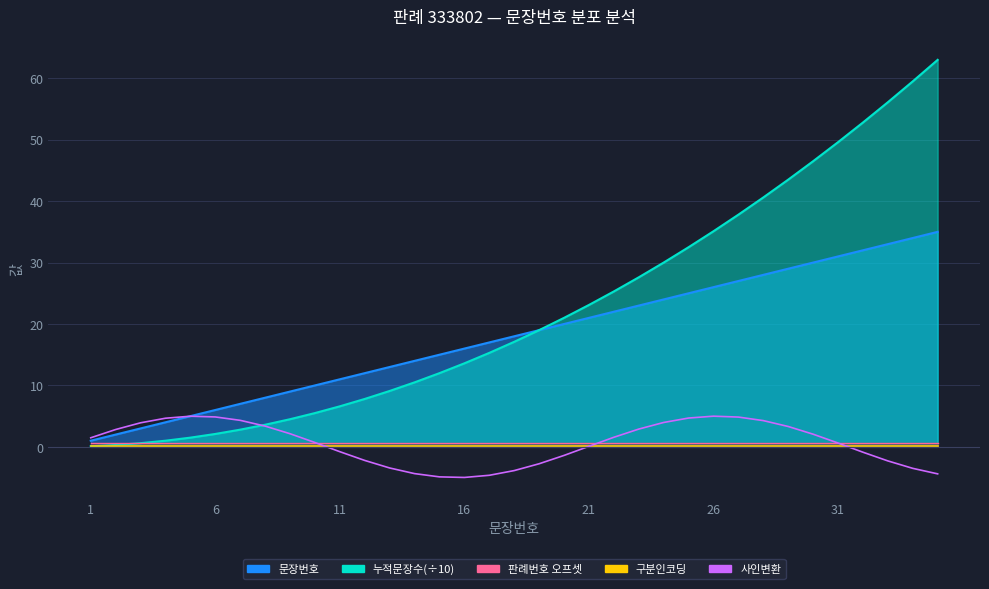

What is the sum of all 구분인코딩 values?

3.5